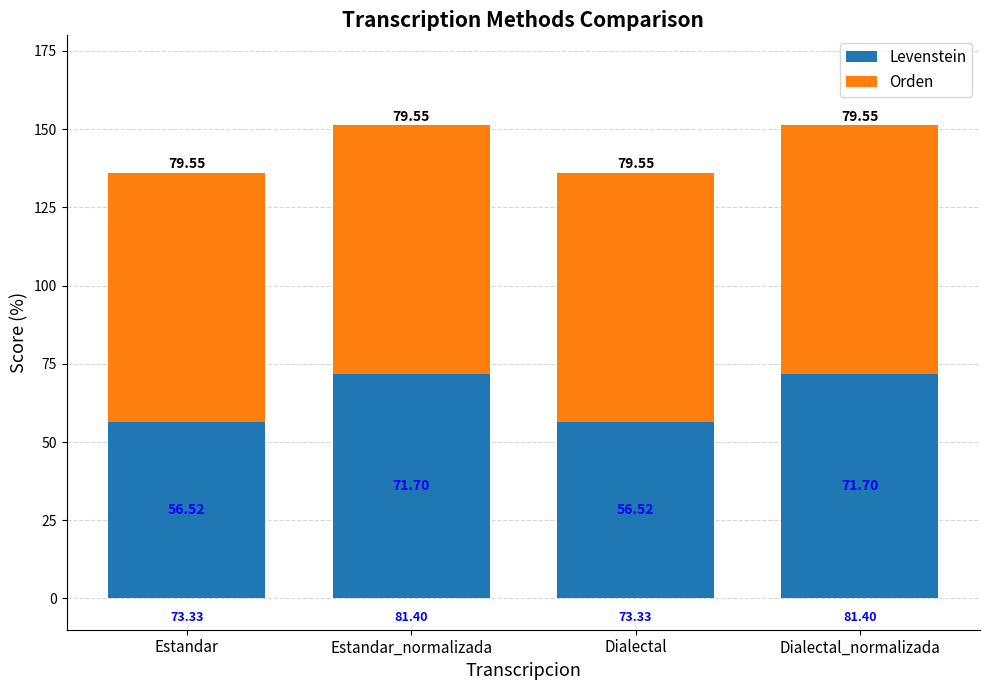

Where does the Levenstein series first go above 71?

Estandar_normalizada